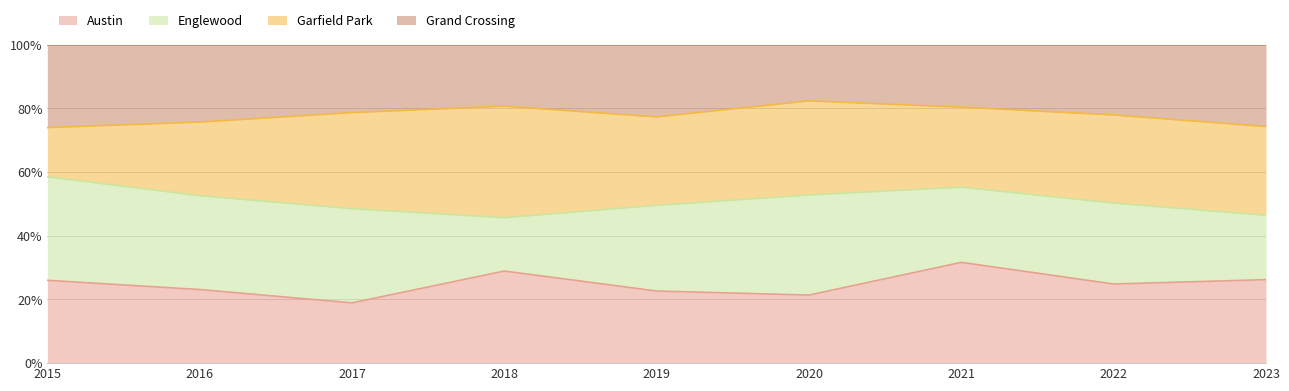

What value does the Austin series have at 2023?

26.2